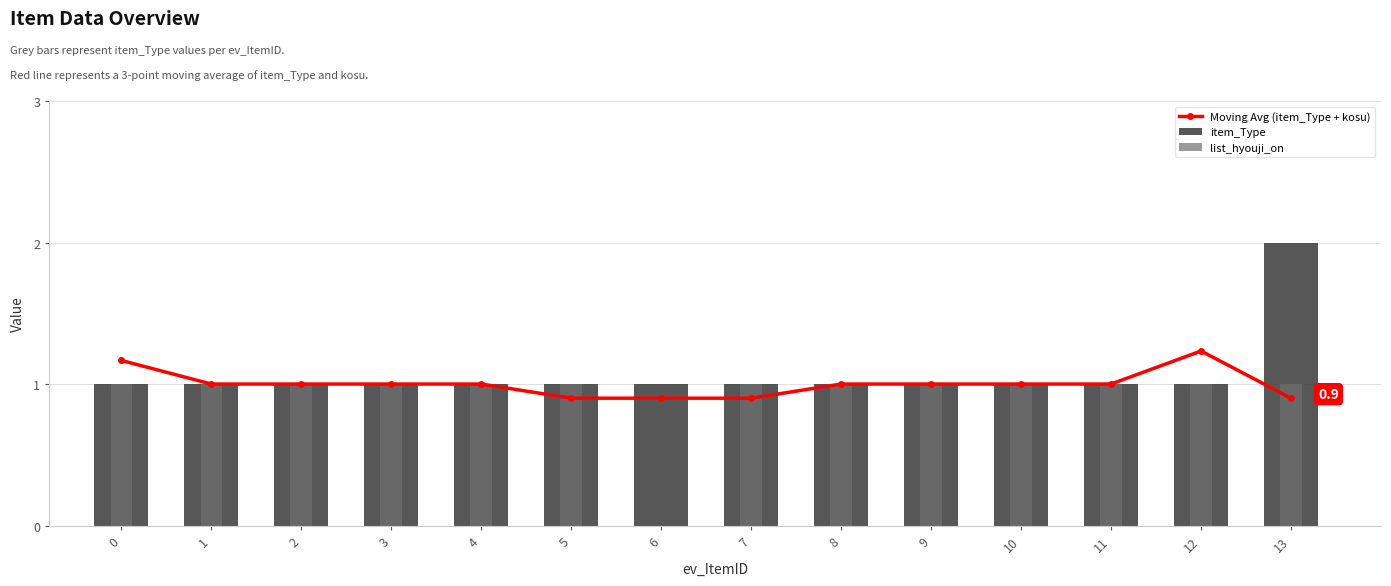

How many list_hyouji_on values are between 1 and 2?

13